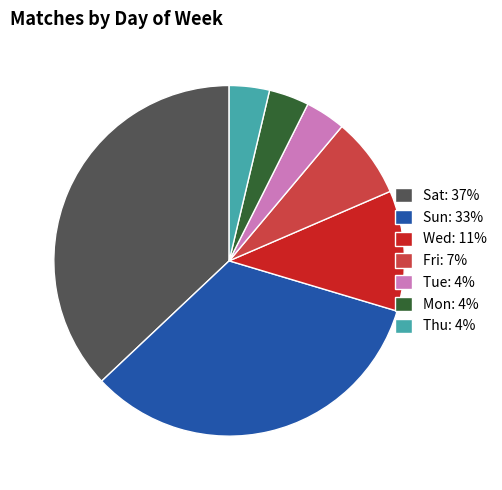

Between Wed: 11% and Sat: 37%, which is larger?

Sat: 37%